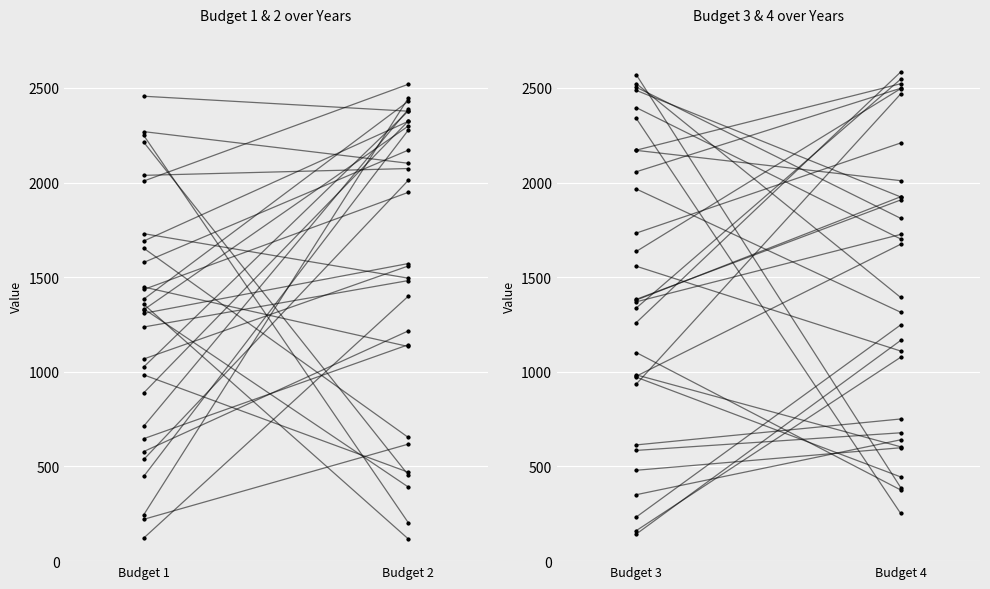

Rank the series by their average value, from highest to lowest.

Budget 2, Budget 4, Budget 3, Budget 1